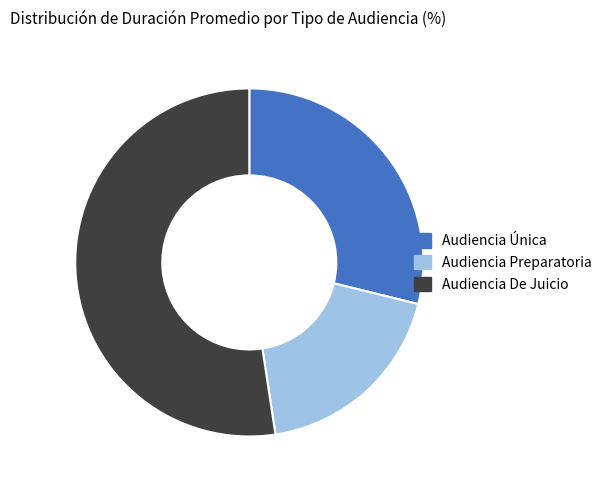

How many slices are in this pie chart?

3